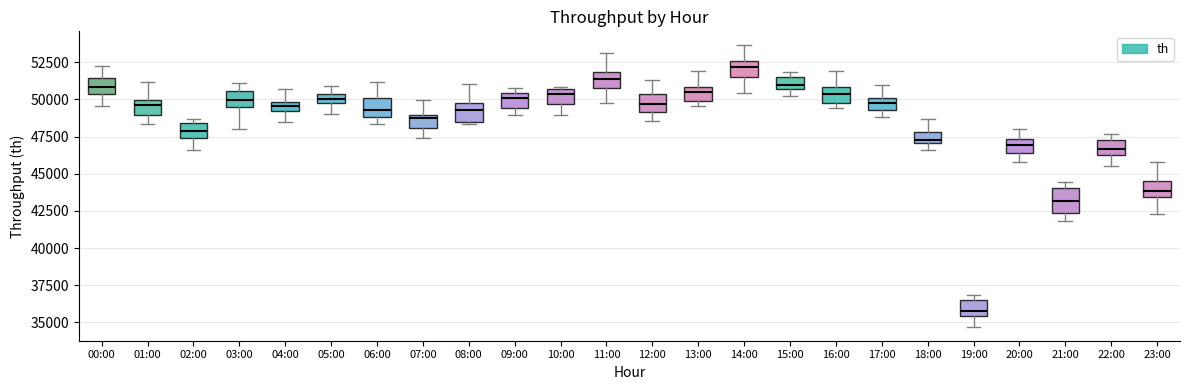

Where does the median line of the box for 18:00 sit on the y-axis? The values are not printed on the chart, so give them approximately, as read against the axis.

47500